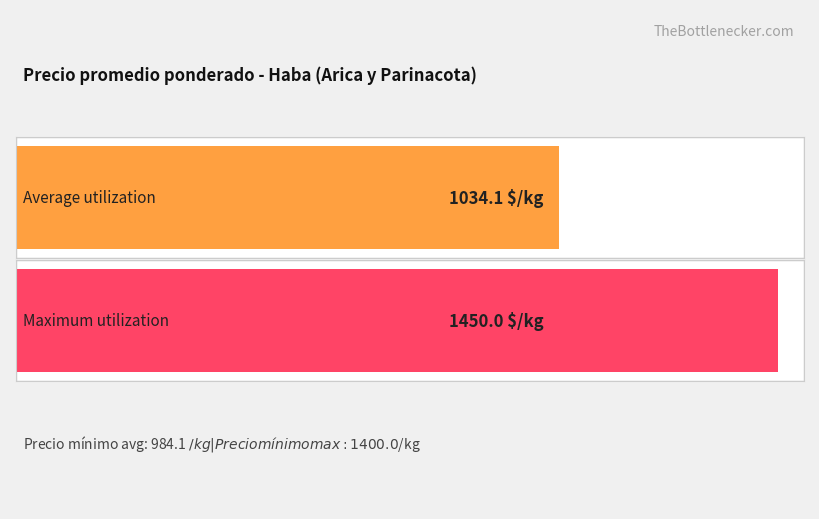

Which has a higher value, 1500 or 1300?

1500